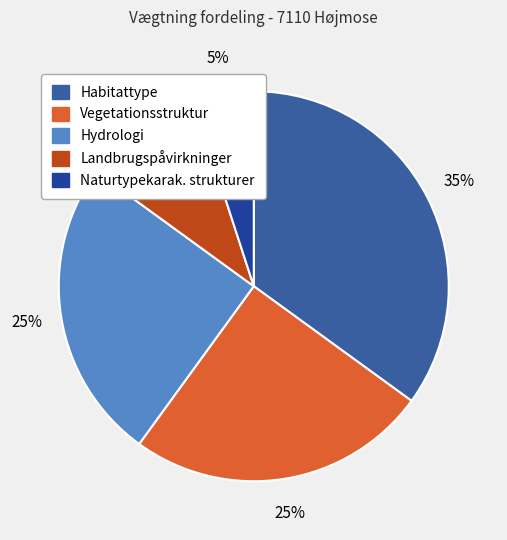

Which category has the smallest portion of the pie?

Naturtypekarak. strukturer